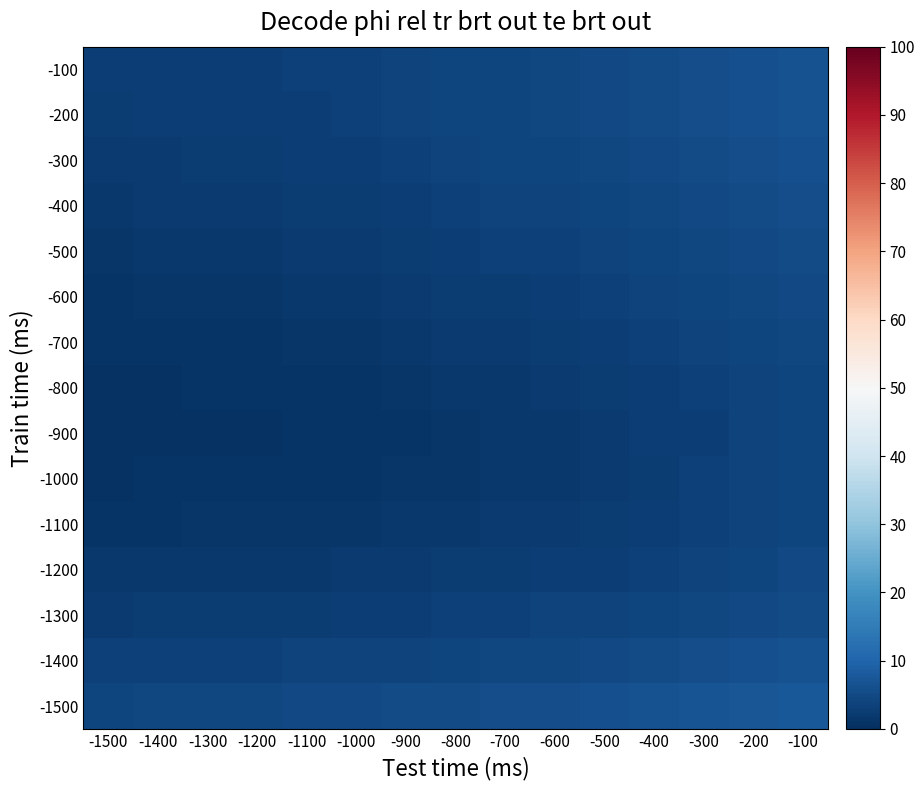

Between -100 and -800, which is larger?

-100